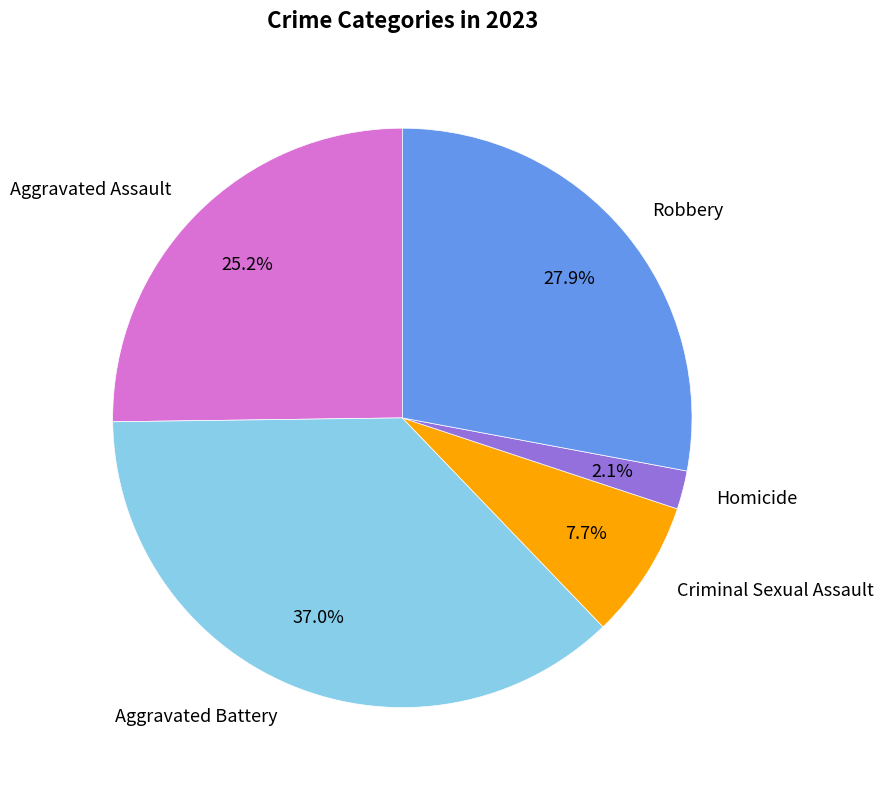

Combined, do Aggravated Battery and Homicide account for over 50%?

No